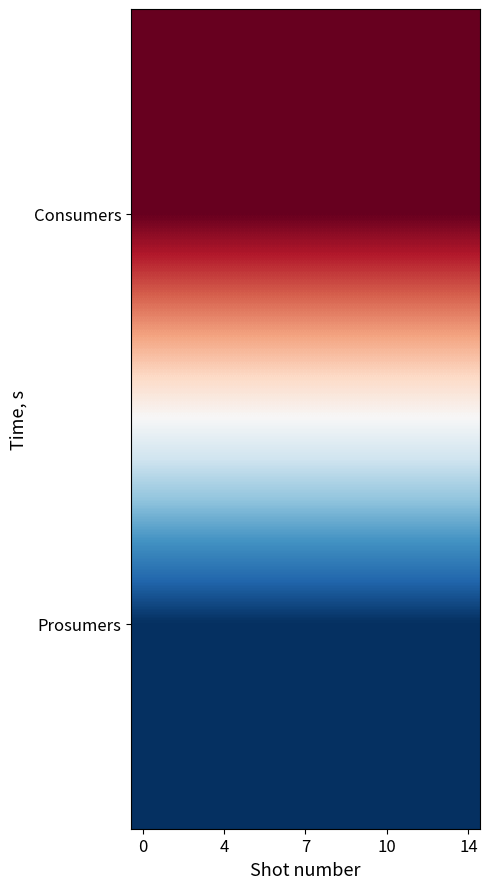

How many categories are shown in the chart?

15